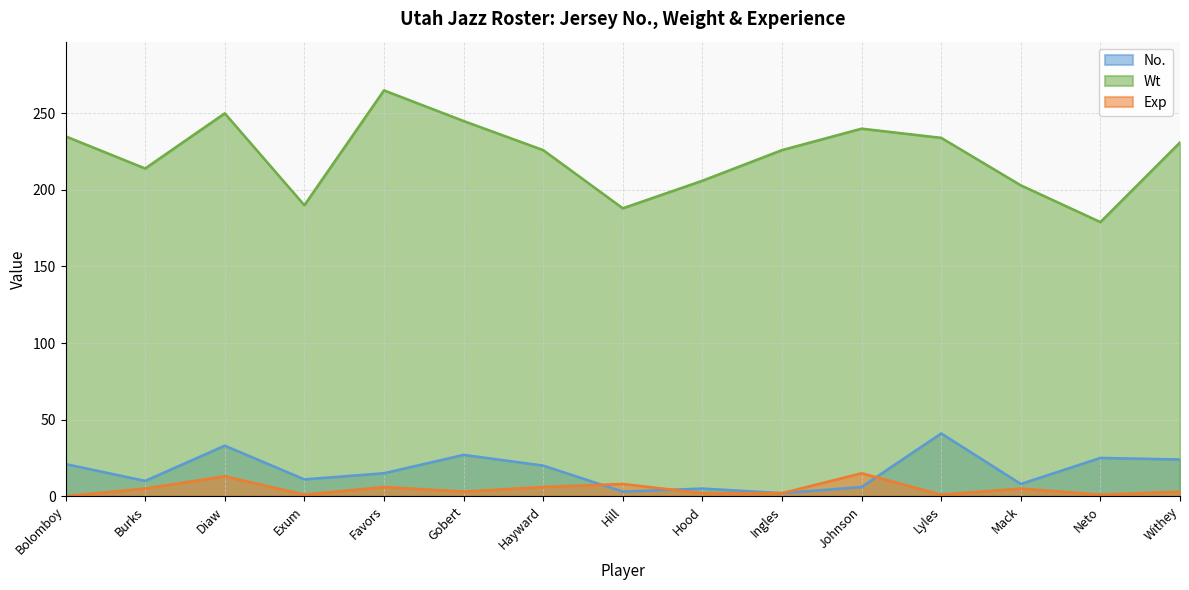

At which label is Exp closest to 7?

Favors